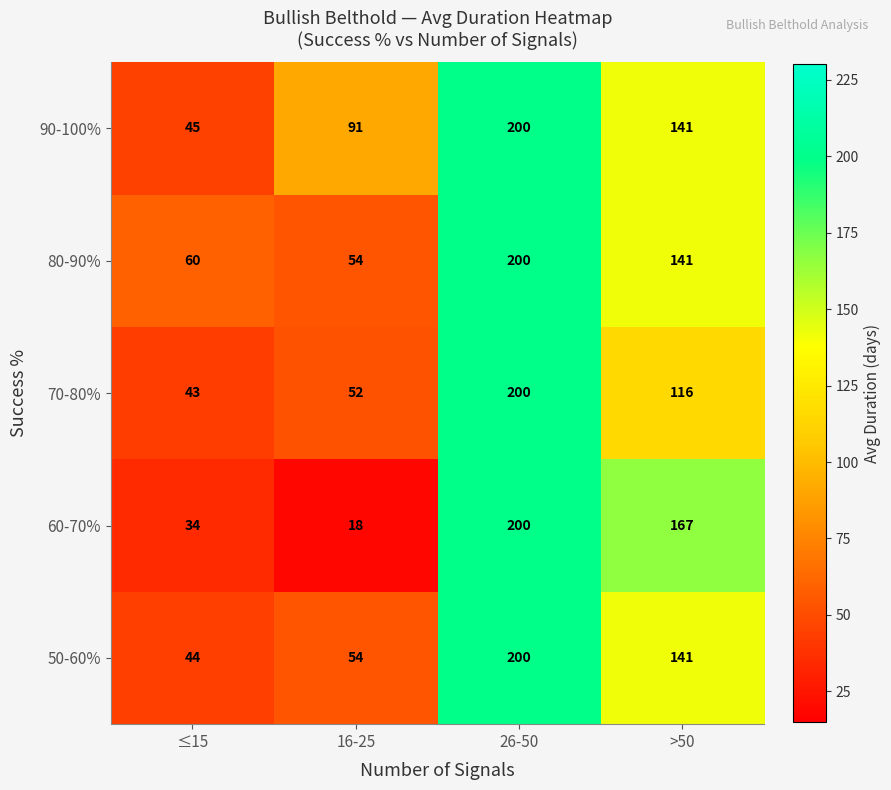

True or false: 50-60% has a value of 141 at >50.

True